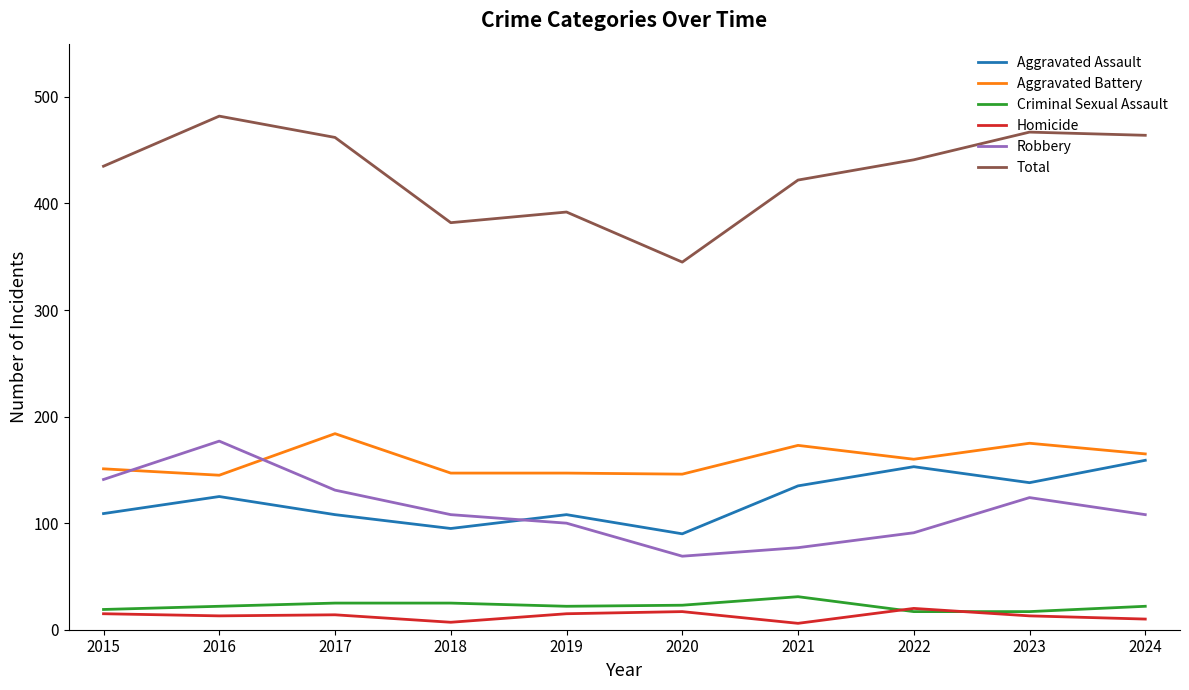

Between which two adjacent categories do Aggravated Battery and Robbery first intersect?

2015 and 2016